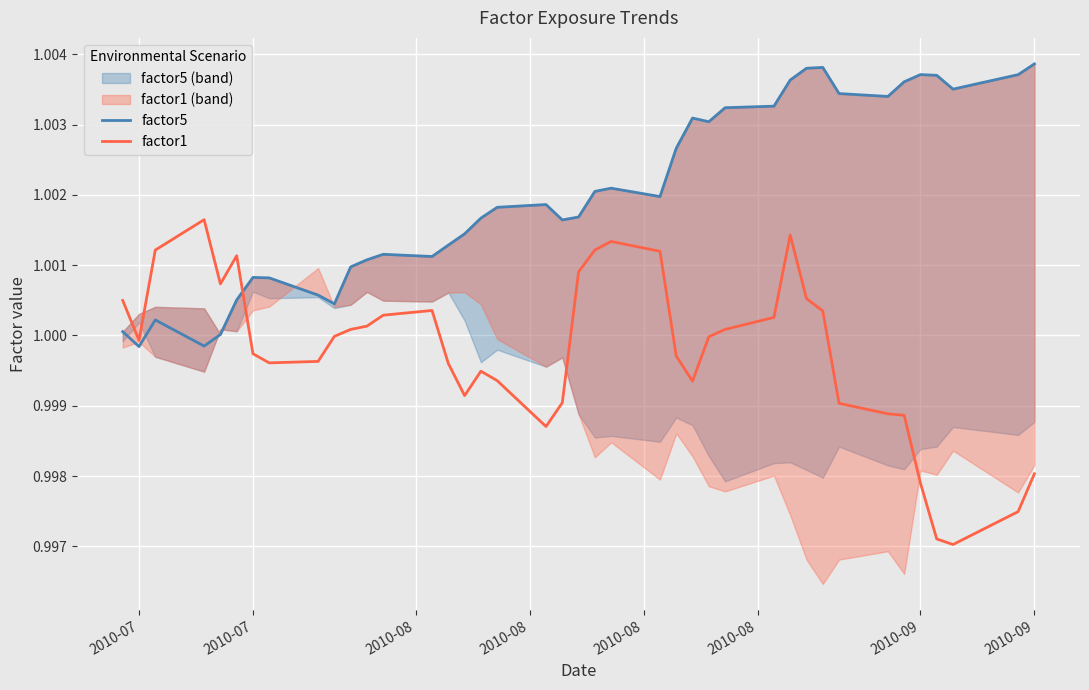

What is the label of the 5th point from the left?

2010-08